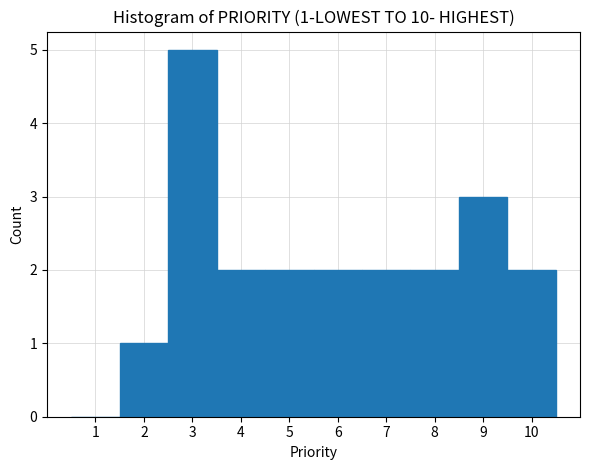

Over which range of the x-axis is the bar tallest?

2.5 to 3.5